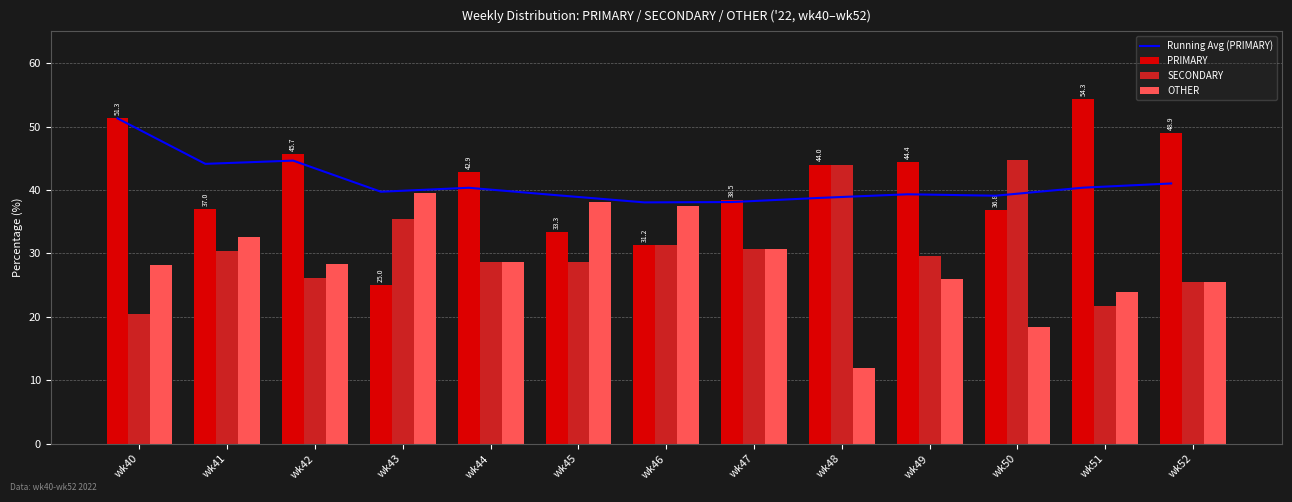

What is the difference between the second highest and second lowest values in the PRIMARY series?

20.0